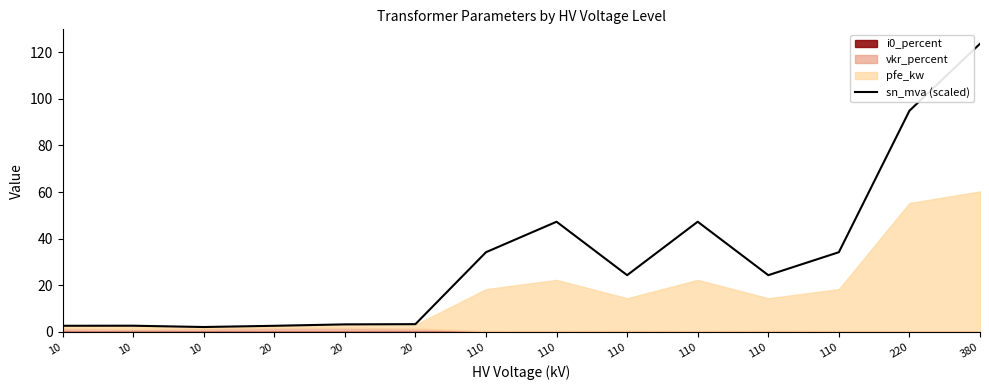

At which label is the value closest to 62?

110